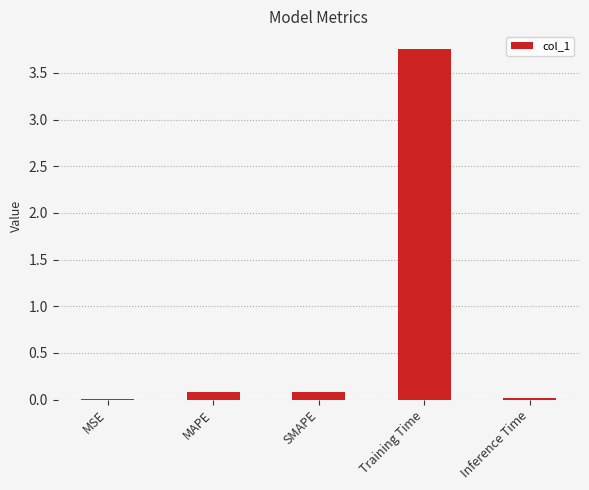

The chart shows a value of 0.1 at MAPE. True or false?

True